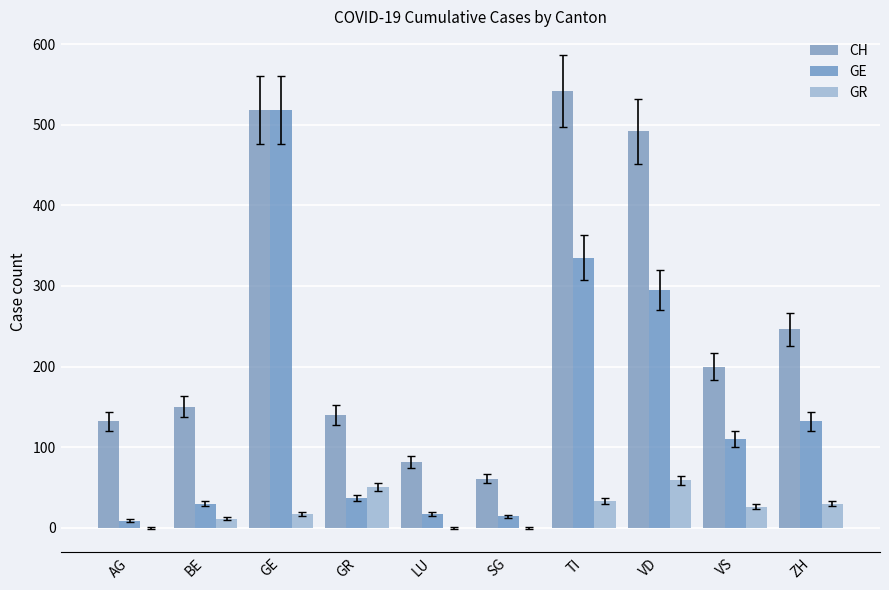

Reading left to right, extract all data points from this chart.

CH: 132	150	518	140	81	61	542	492	200	246
GE: 9	30	518	37	17	14	335	295	110	132
GR: 0	11	17	51	0	0	33	59	26	30